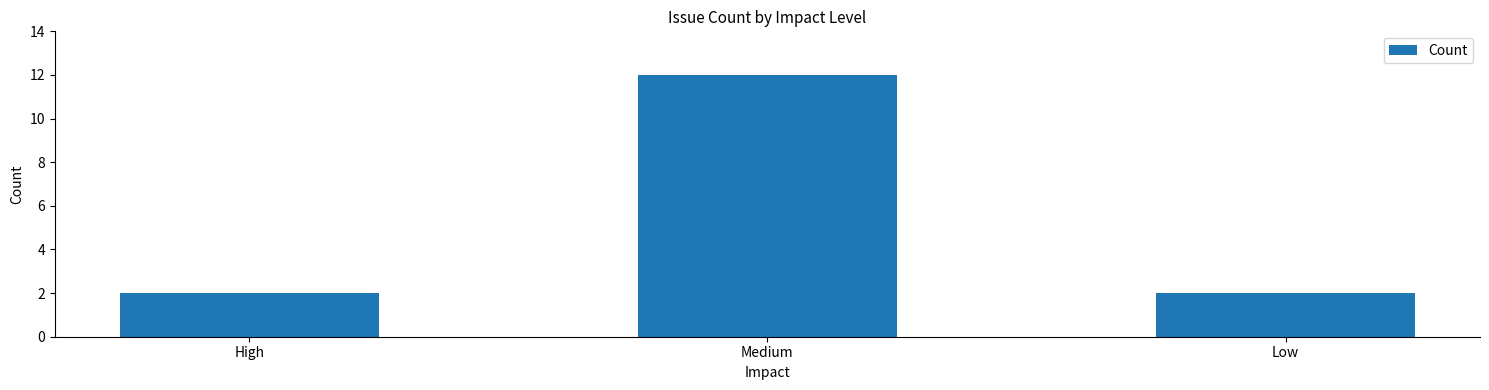

What is the label of the 2nd bar from the right?

Medium